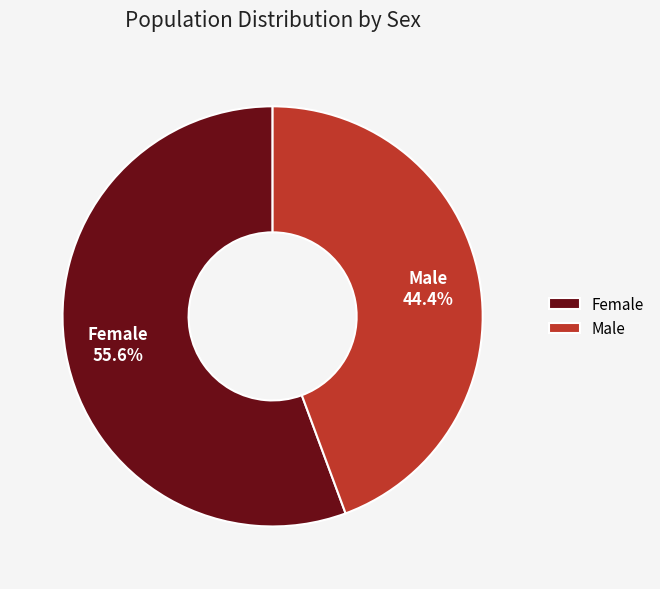

Which slice represents more than half of the pie?

Female